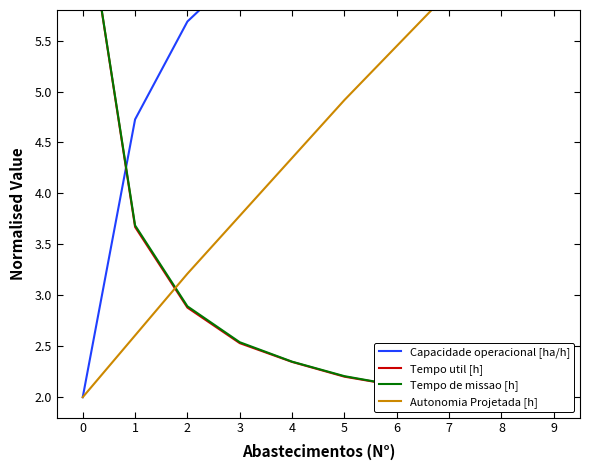

What is the sum of the Capacidade operacional [ha/h] values at 8 and 5?

13.7